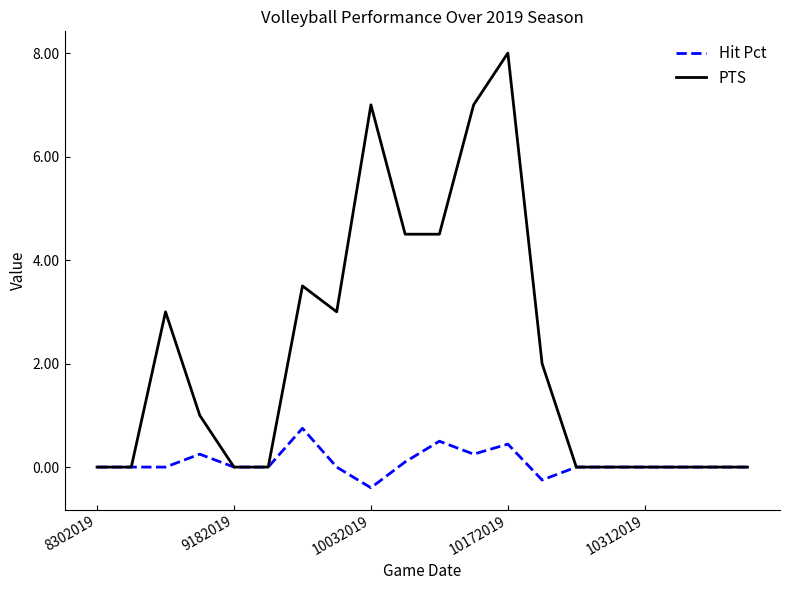

List the series in order of their overall mean, highest first.

PTS, Hit Pct